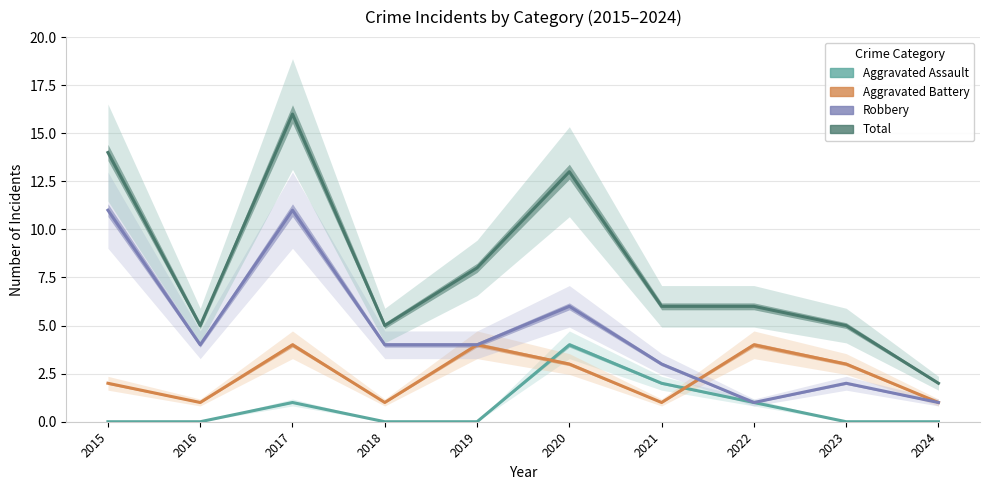

The value of Aggravated Assault at 2020 is 7. True or false?

False